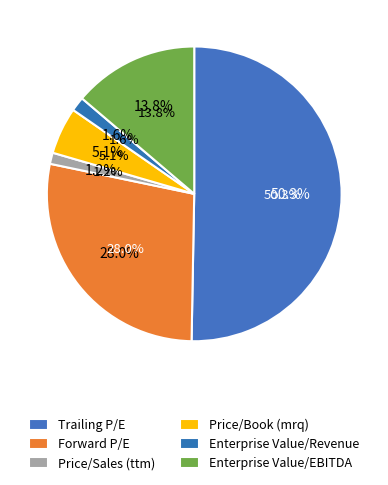

Which slice represents more than half of the pie?

Trailing P/E